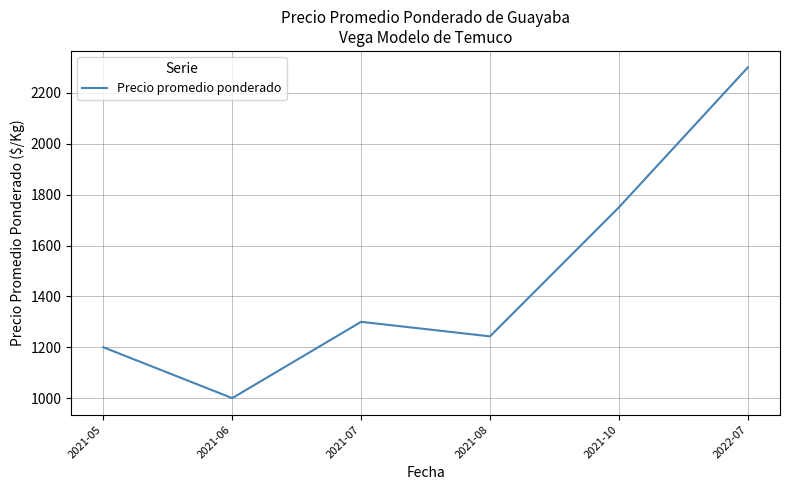

Reading left to right, extract all data points from this chart.

2021-05=1200.0	2021-06=1000.0	2021-07=1300.0	2021-08=1242.9	2021-10=1750.0	2022-07=2300.0